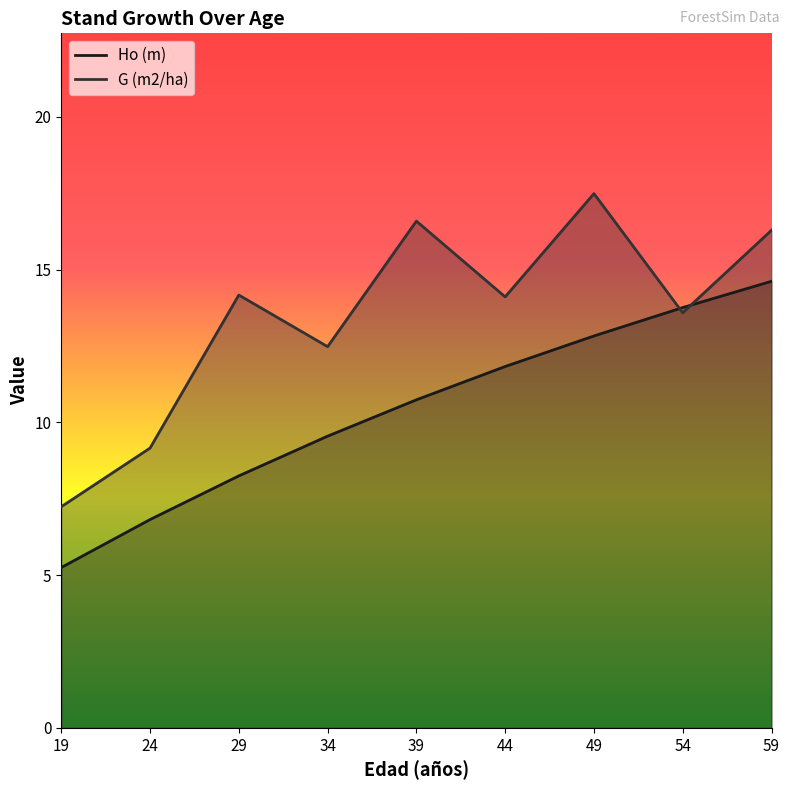

At how many categories does at least one series exceed 16?

3